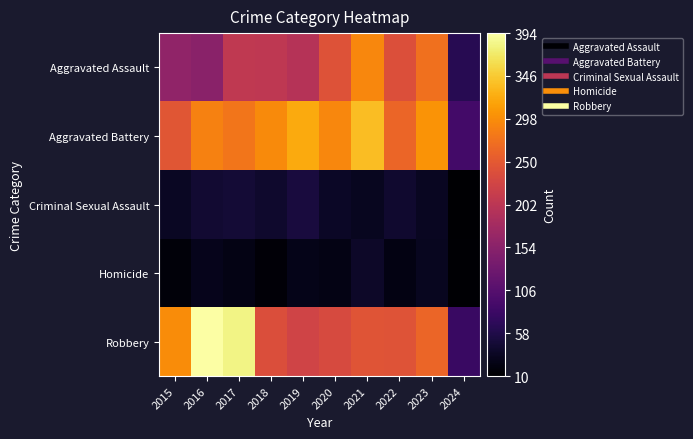

Reading left to right, transcribe all the data shown in this chart.

Aggravated Assault: 2015=160	2016=154	2017=207	2018=206	2019=197	2020=242	2021=292	2022=239	2023=273	2024=65
Aggravated Battery: 2015=246	2016=288	2017=277	2018=296	2019=321	2020=293	2021=336	2022=263	2023=303	2024=88
Criminal Sexual Assault: 2015=34	2016=43	2017=47	2018=40	2019=51	2020=36	2021=32	2022=42	2023=33	2024=10
Homicide: 2015=17	2016=29	2017=24	2018=15	2019=27	2020=24	2021=37	2022=23	2023=31	2024=12
Robbery: 2015=297	2016=394	2017=381	2018=237	2019=224	2020=233	2021=244	2022=243	2023=262	2024=80